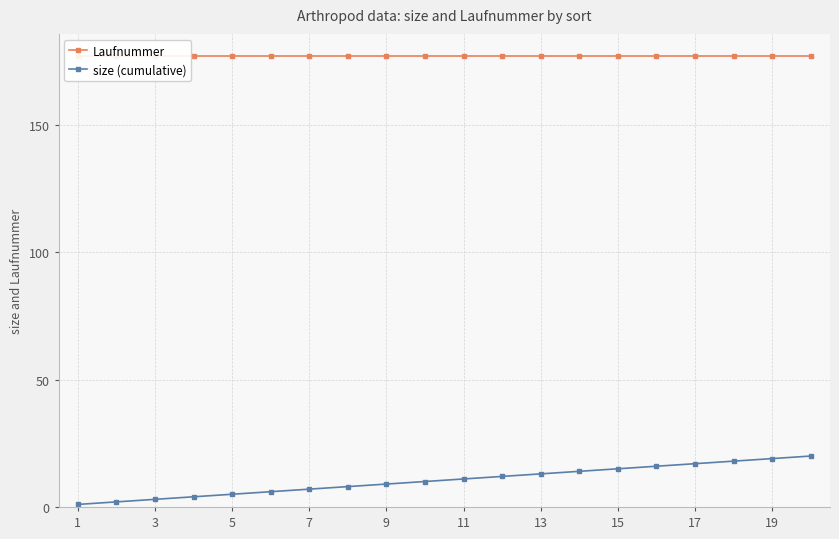

Reading left to right, transcribe all the data shown in this chart.

Laufnummer: 177	177	177	177	177	177	177	177	177	177	177	177	177	177	177	177	177	177	177	177
size (cumulative): 1	2	3	4	5	6	7	8	9	10	11	12	13	14	15	16	17	18	19	20